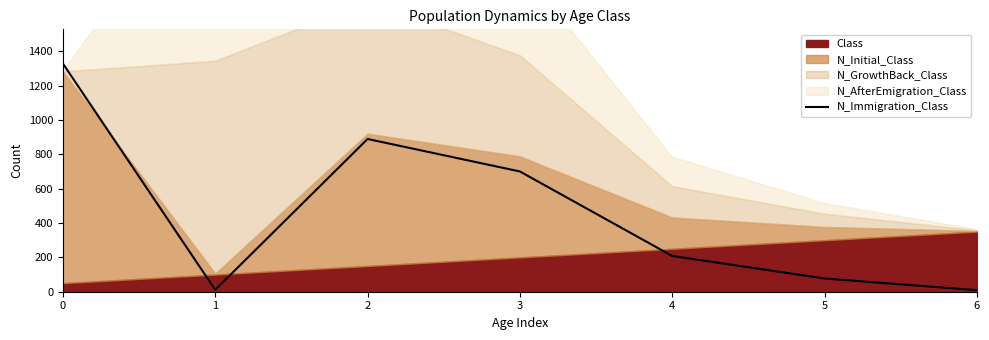

Where is the first local minimum?

1